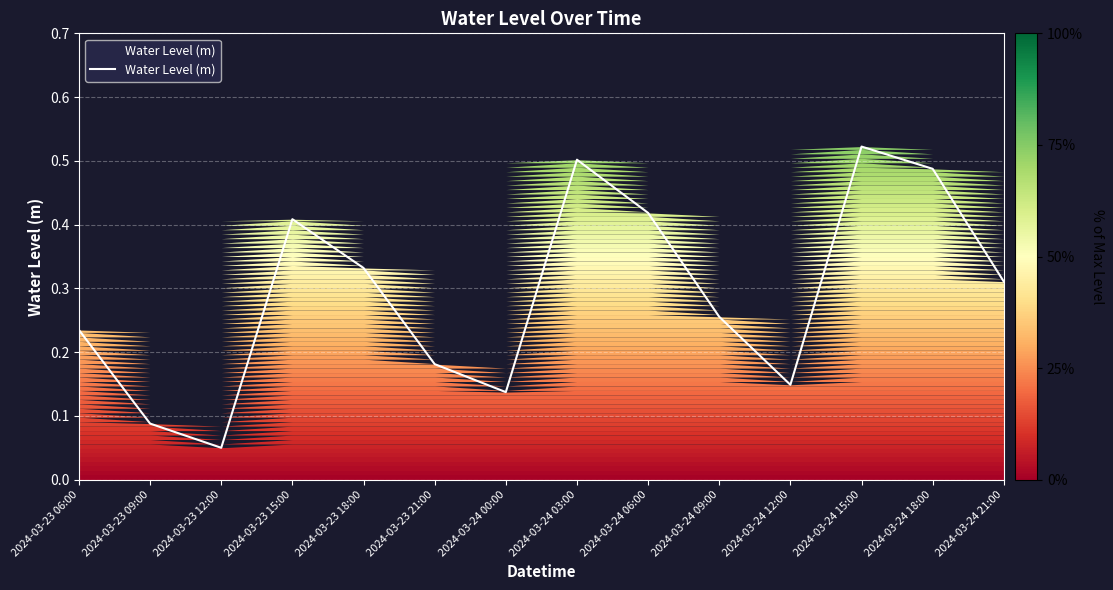

Reading left to right, list all the values displayed in this chart.

2024-03-23 06:00=0.2	2024-03-23 09:00=0.1	2024-03-23 12:00=0.1	2024-03-23 15:00=0.4	2024-03-23 18:00=0.3	2024-03-23 21:00=0.2	2024-03-24 00:00=0.1	2024-03-24 03:00=0.5	2024-03-24 06:00=0.4	2024-03-24 09:00=0.3	2024-03-24 12:00=0.1	2024-03-24 15:00=0.5	2024-03-24 18:00=0.5	2024-03-24 21:00=0.3